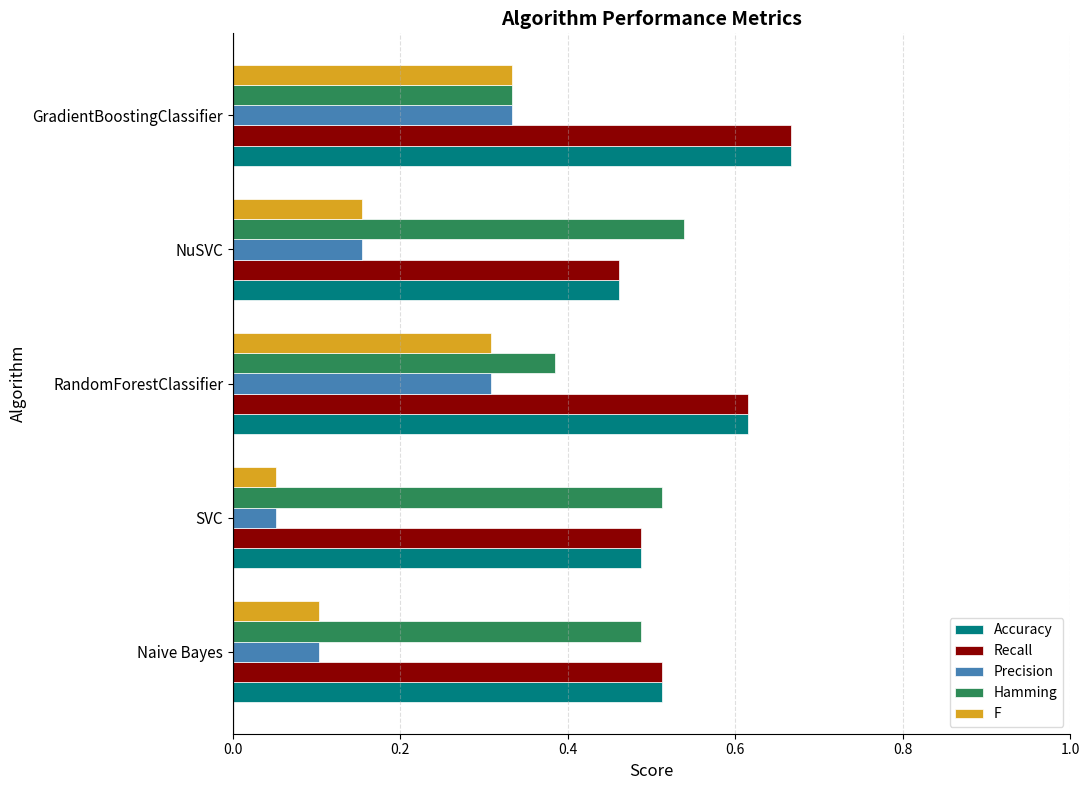

At which label does F reach its peak?

GradientBoostingClassifier